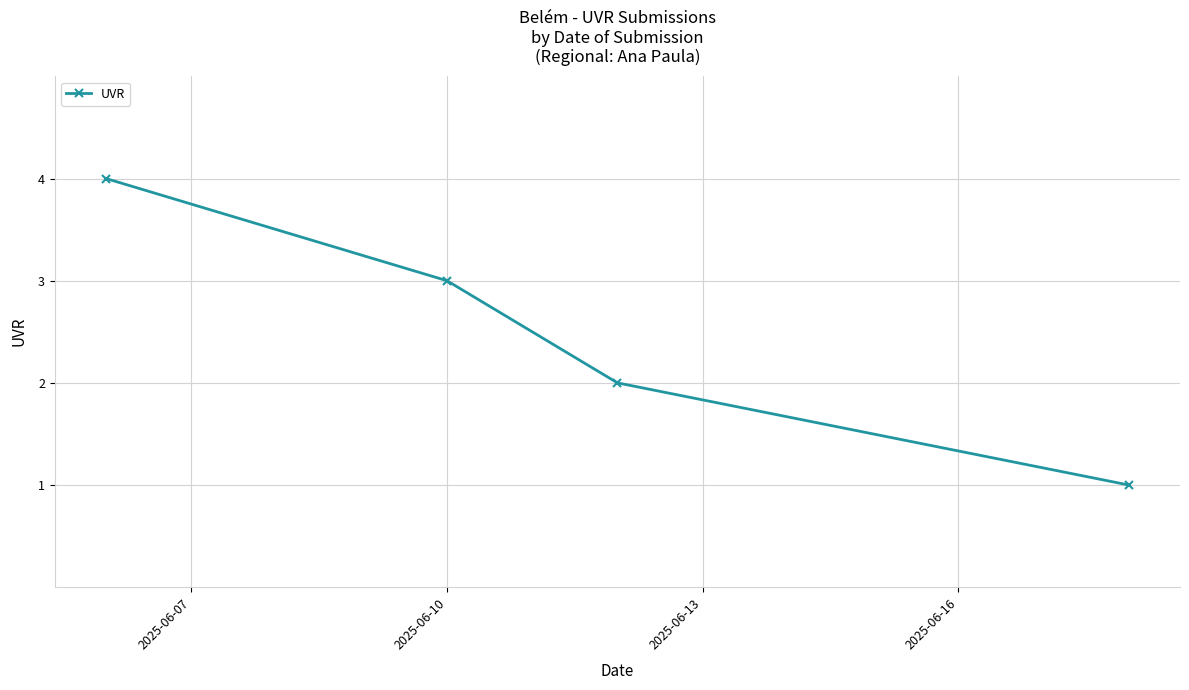

True or false: the data has more than 0 interior local peaks.

False